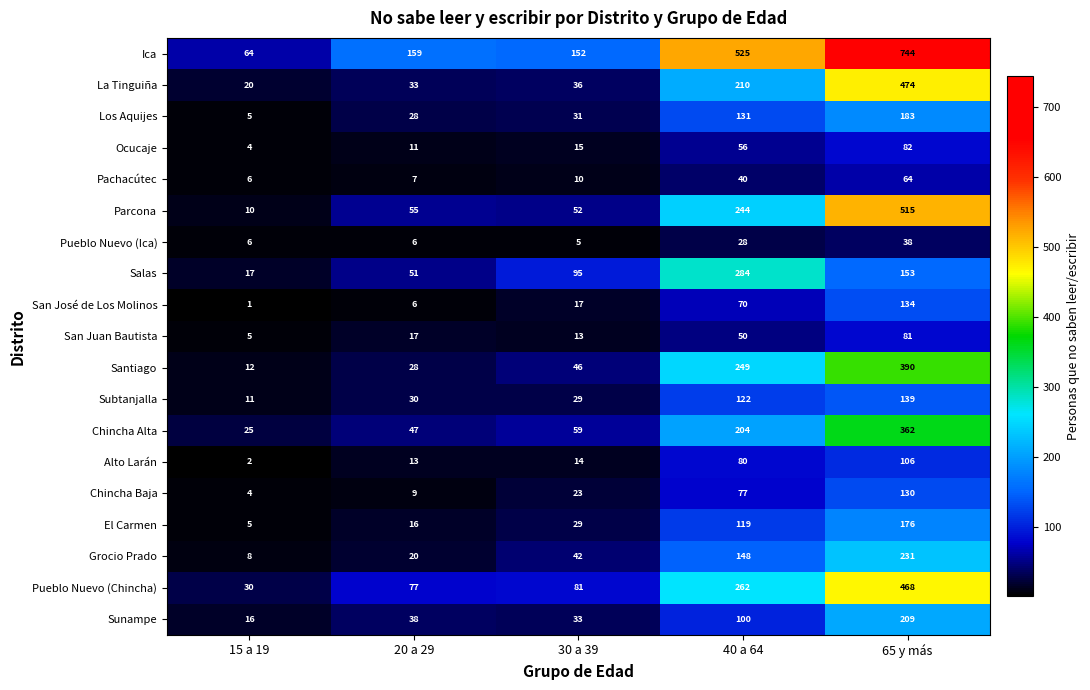

Count the number of data series in this chart.

19